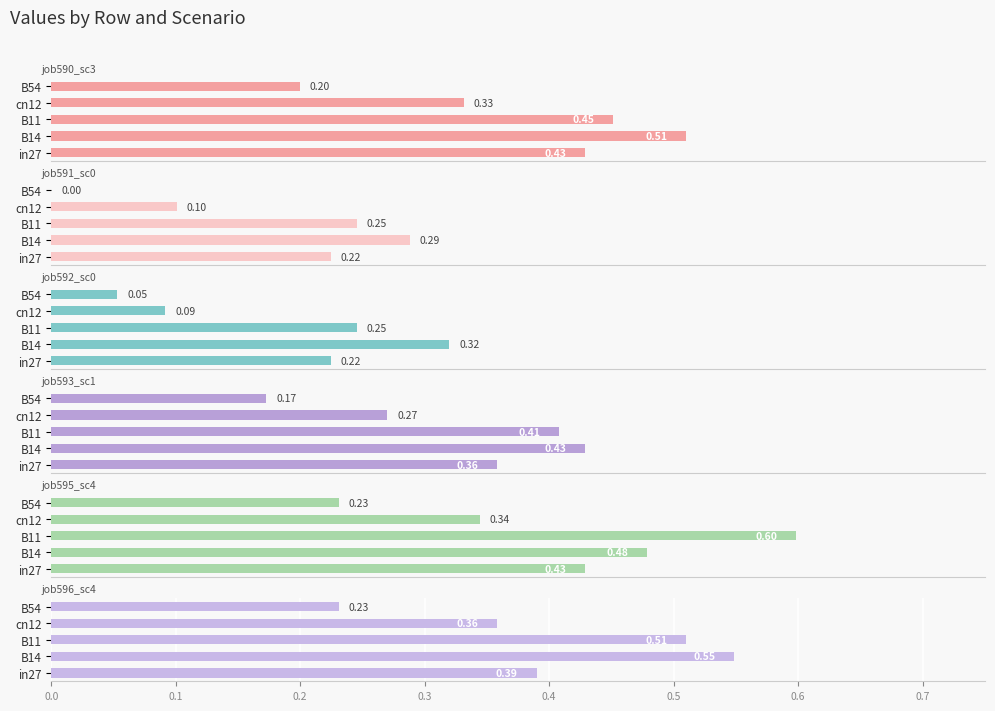

What is the average value of the job592_scenario0_1233 series?

0.2